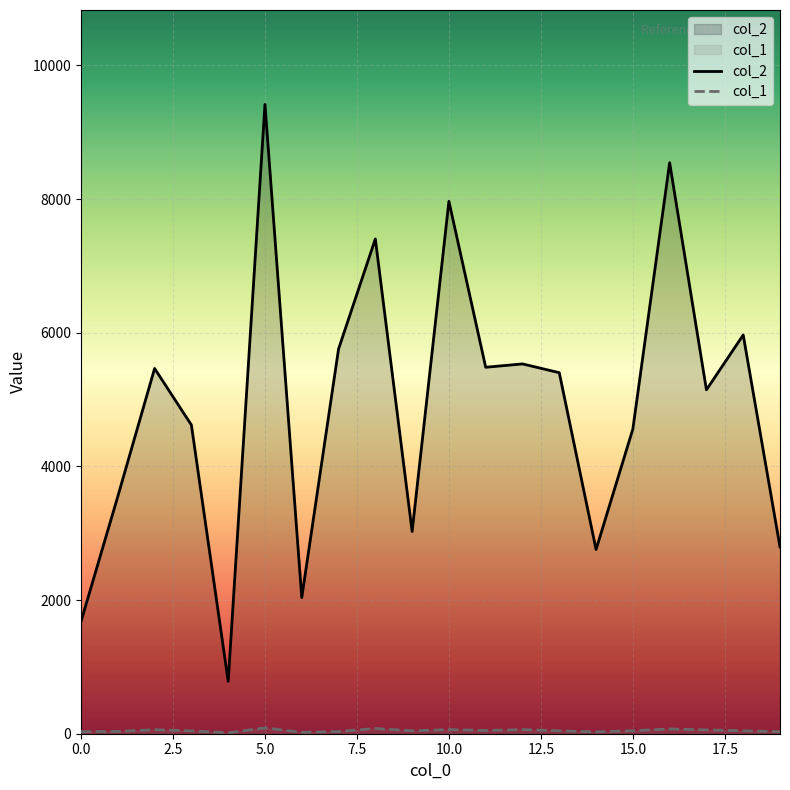

True or false: col_2 has a value of 3025 at 9.

True